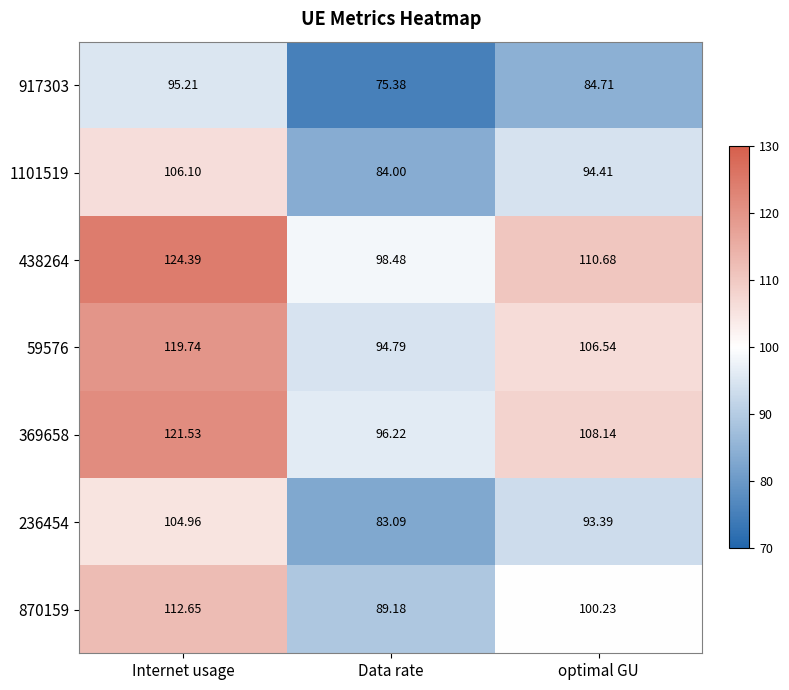

At optimal GU, list the series in order from smallest to largest.

917303, 236454, 1101519, 870159, 59576, 369658, 438264